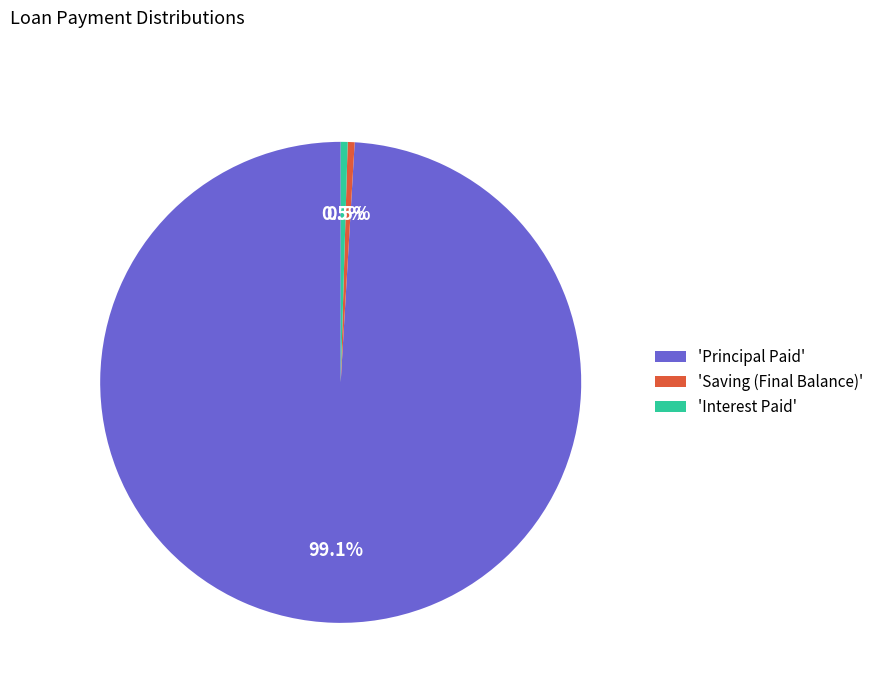

To the nearest percent, what is the difference between the largest and smallest slice percentages?

99%